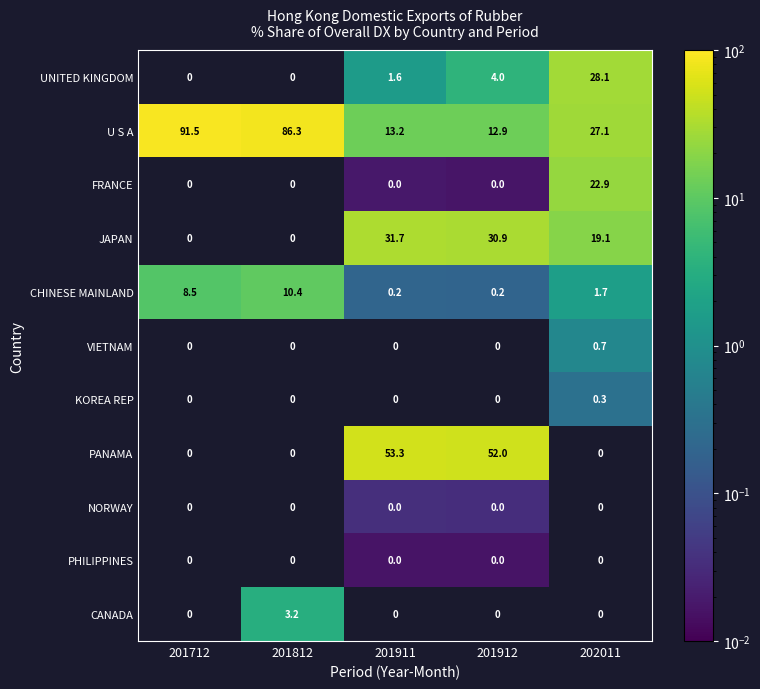

Which label corresponds to the largest value in the chart?

201712